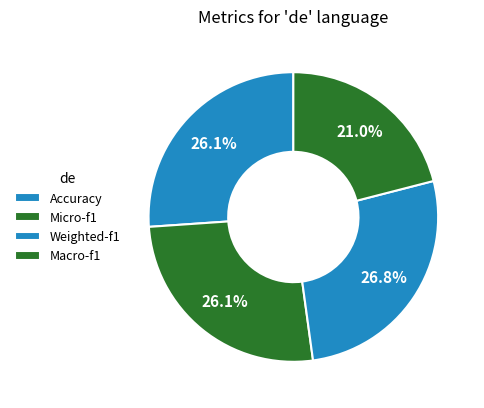

Is there a majority slice in this chart?

No